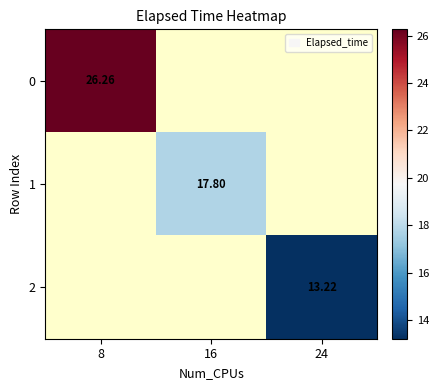

At which category does the chart reach its minimum across all series?

24